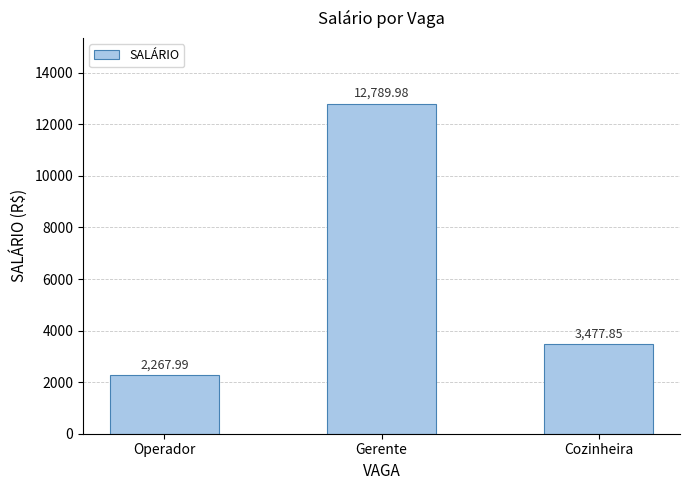

At which label is the value closest to 7528?

Cozinheira